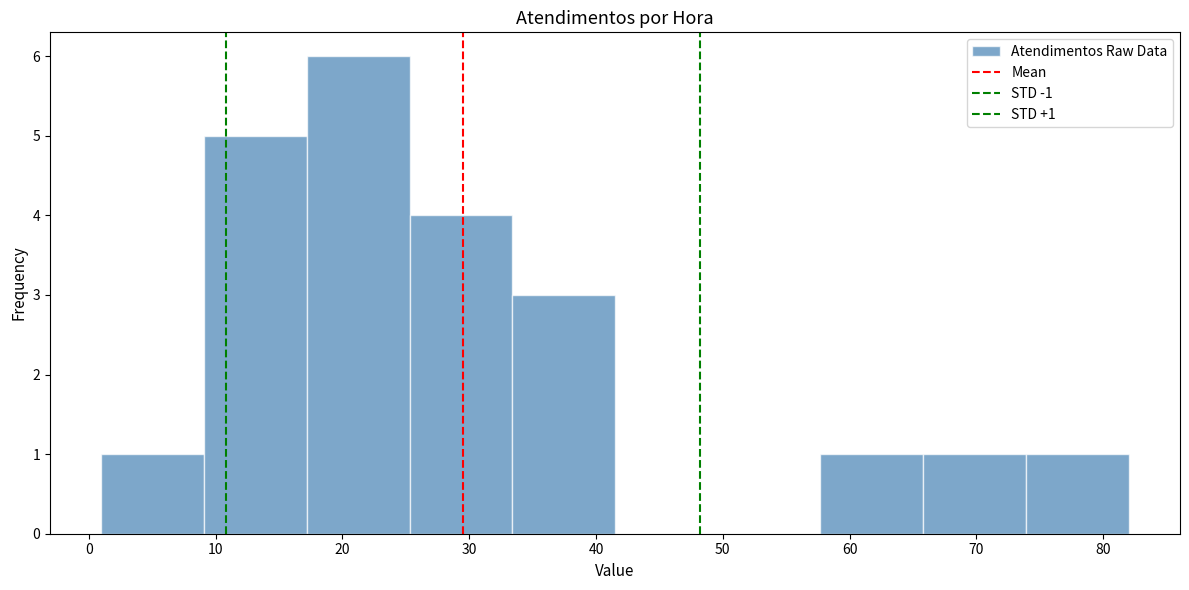

Over which range of the x-axis is the bar tallest?

17.2 to 25.3